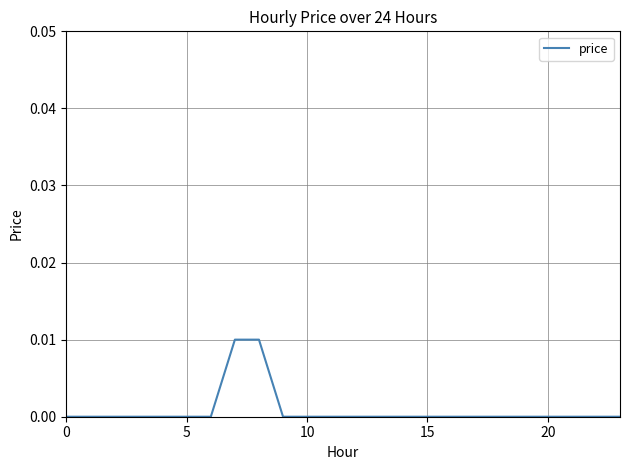

Is it true that the value at 5 is 0.0?

True